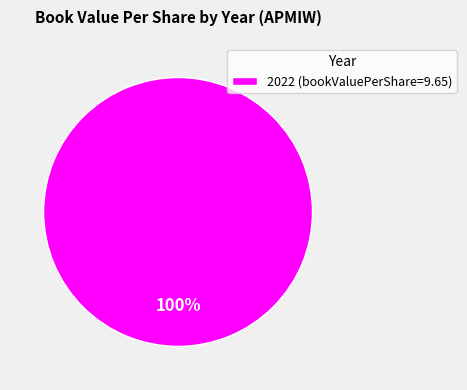

To the nearest percent, what portion does 2022 (bookValuePerShare=9.65) represent?

100%